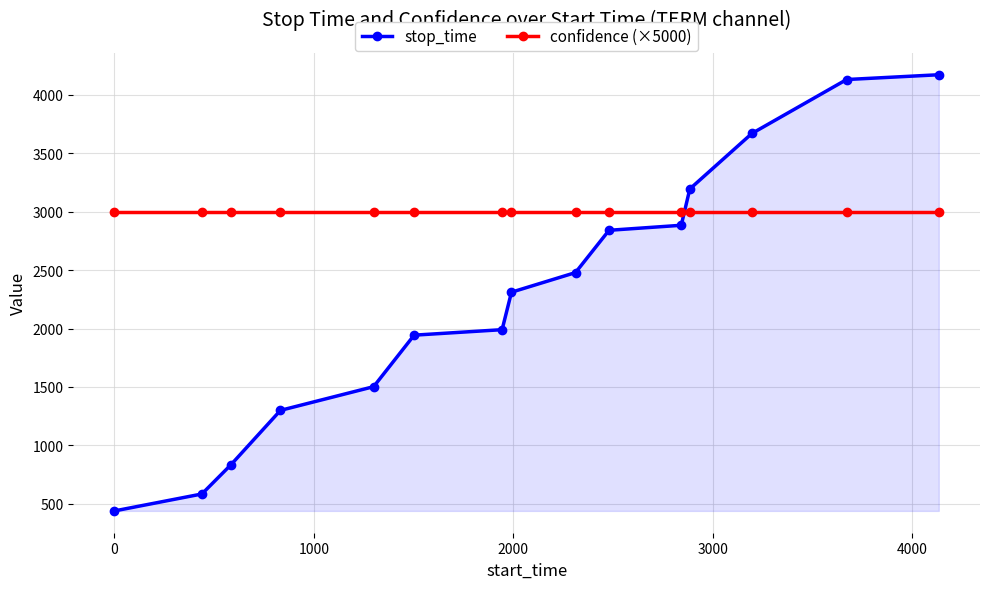

At how many categories does at least one series exceed 785?

15